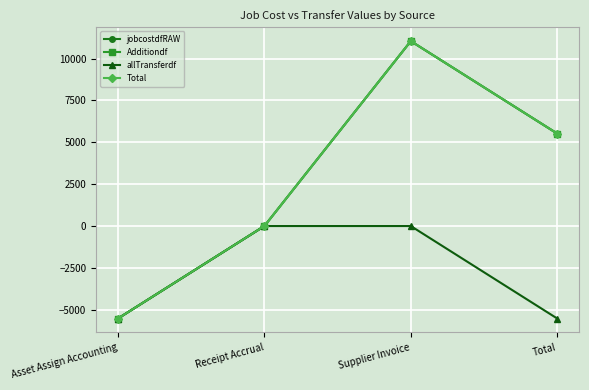

True or false: Additiondf and Total cross at least once.

False